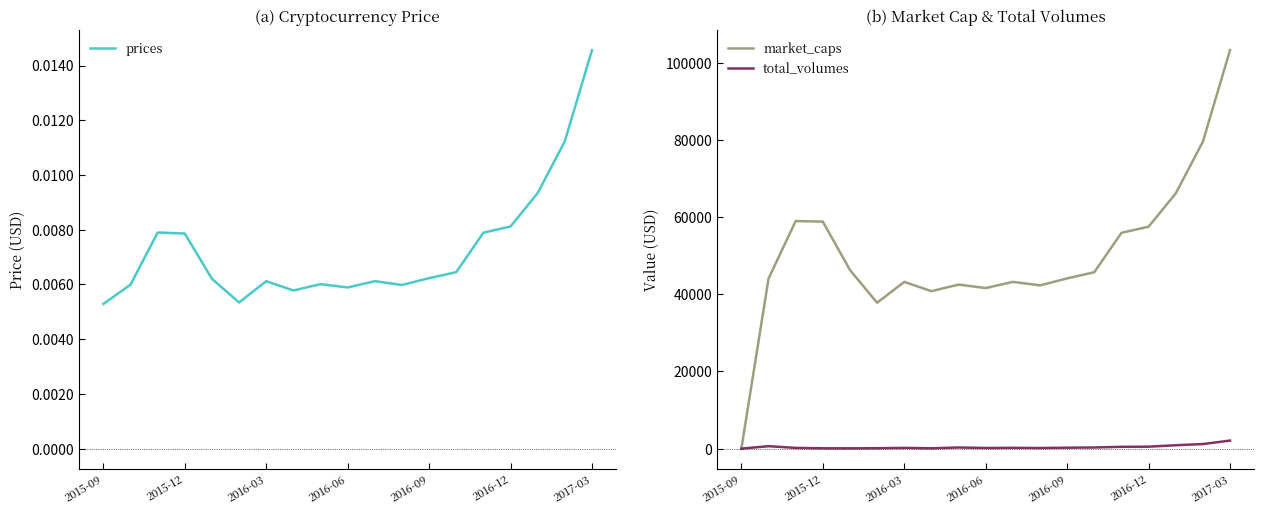

True or false: total_volumes and prices intersect in this chart.

False